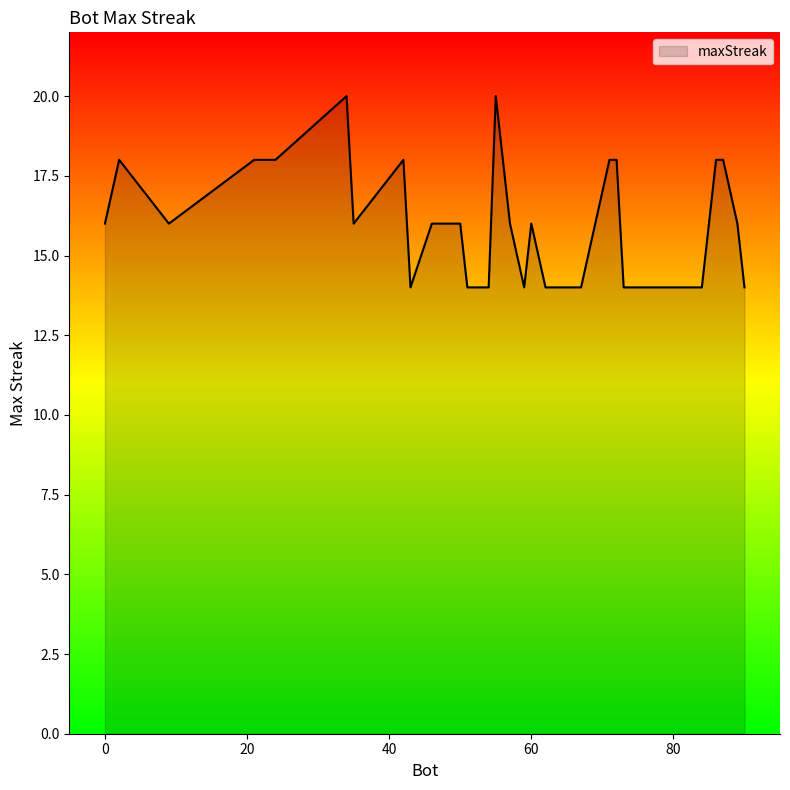

What is the minimum value shown in the chart?

14